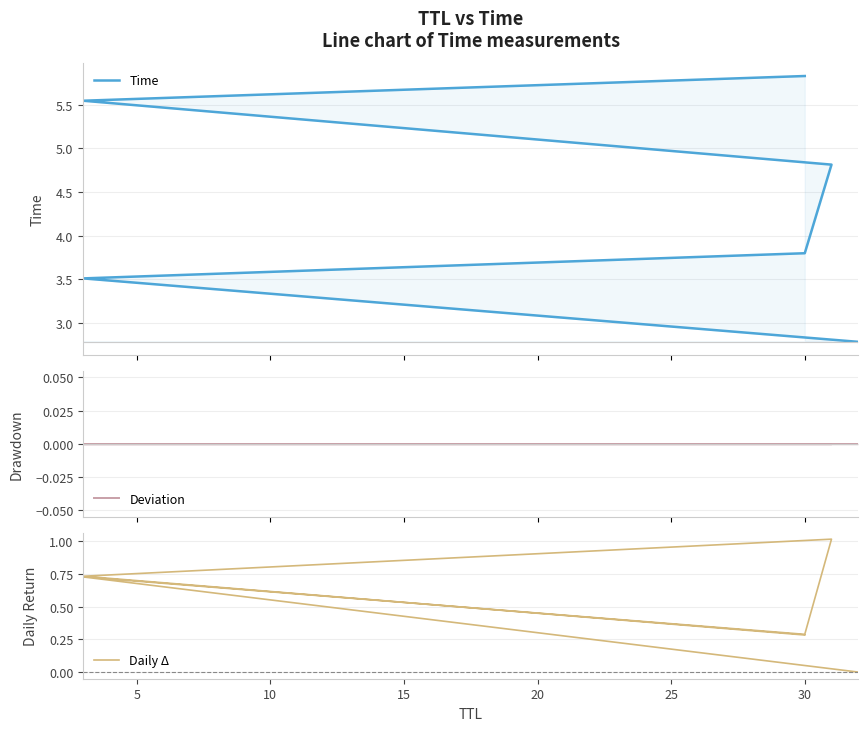

At how many categories does at least one series exceed 2?

6